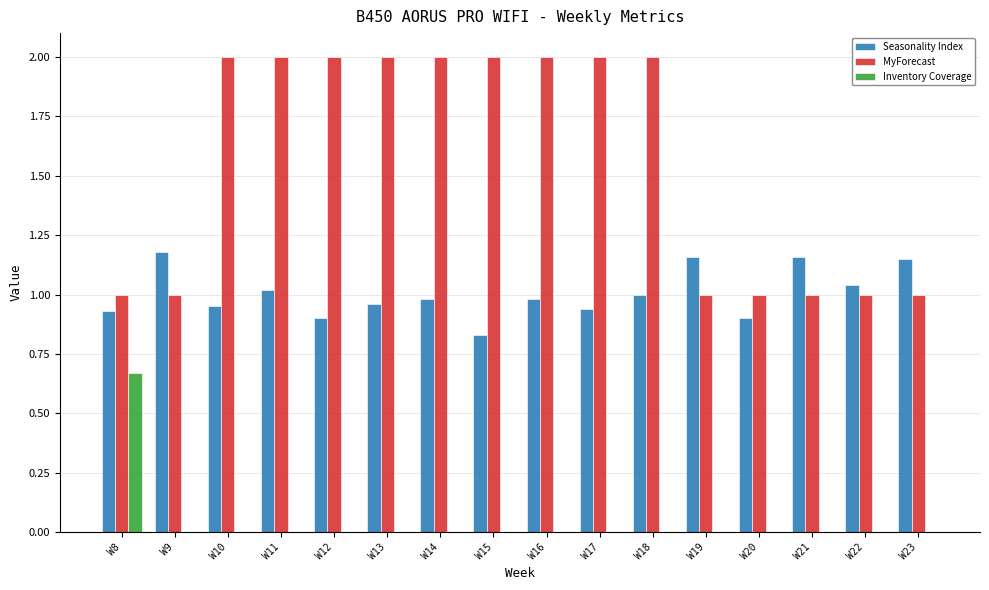

What is the total value across all series at W12?

2.9